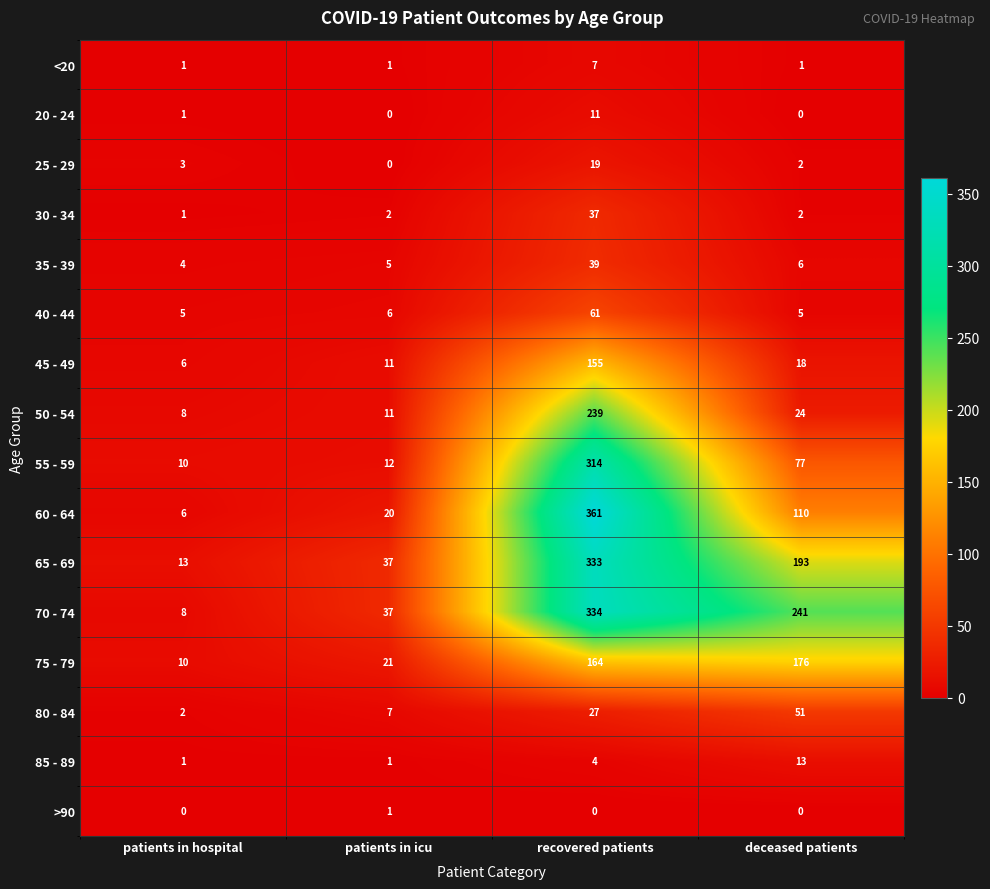

What is the sum of the 75 - 79 values at patients in icu and deceased patients?

197